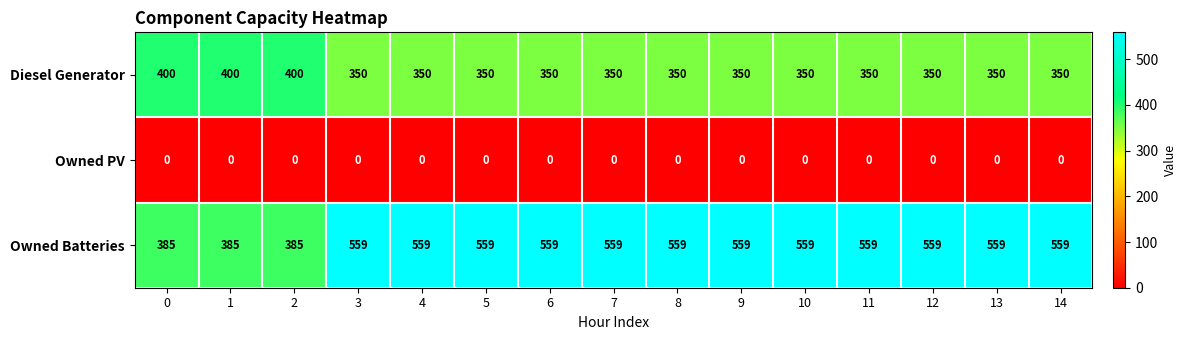

Rank the series at 13 from highest to lowest value.

Owned Batteries, Diesel Generator, Owned PV